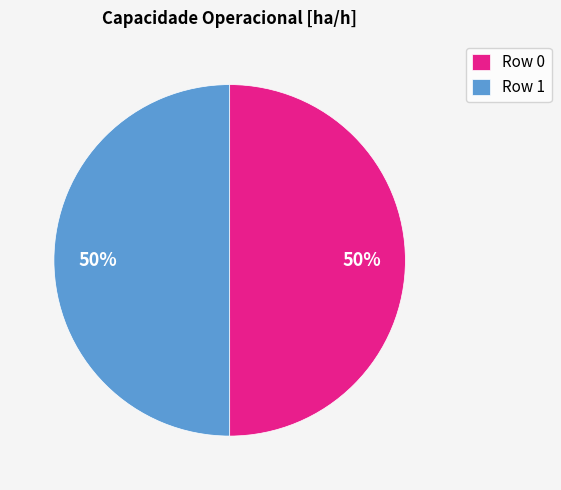

The Row 1 slice represents 50% of the pie. True or false?

True